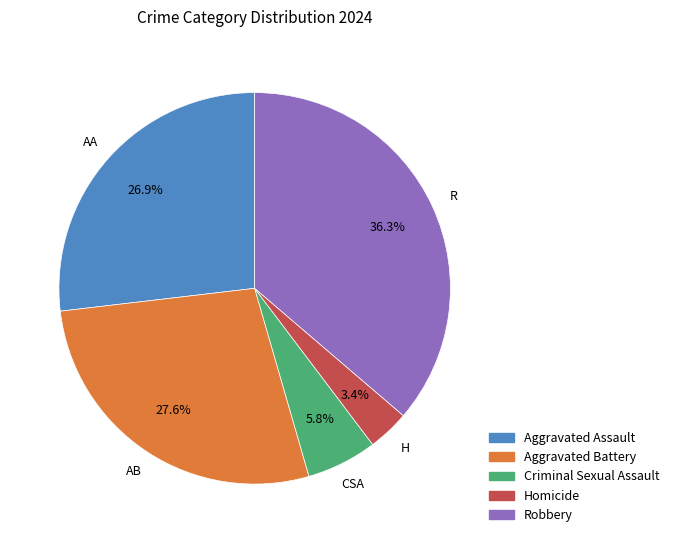

Is there any slice that represents more than half of the pie?

No